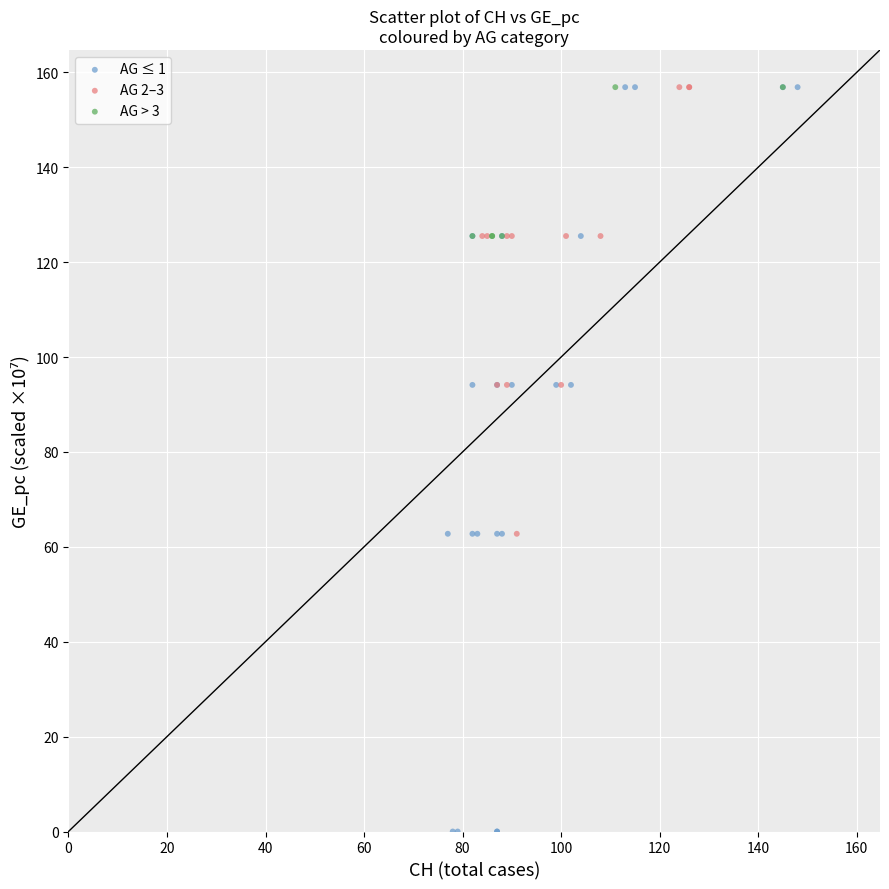

Which series reaches the minimum Y coordinate?

AG ≤ 1